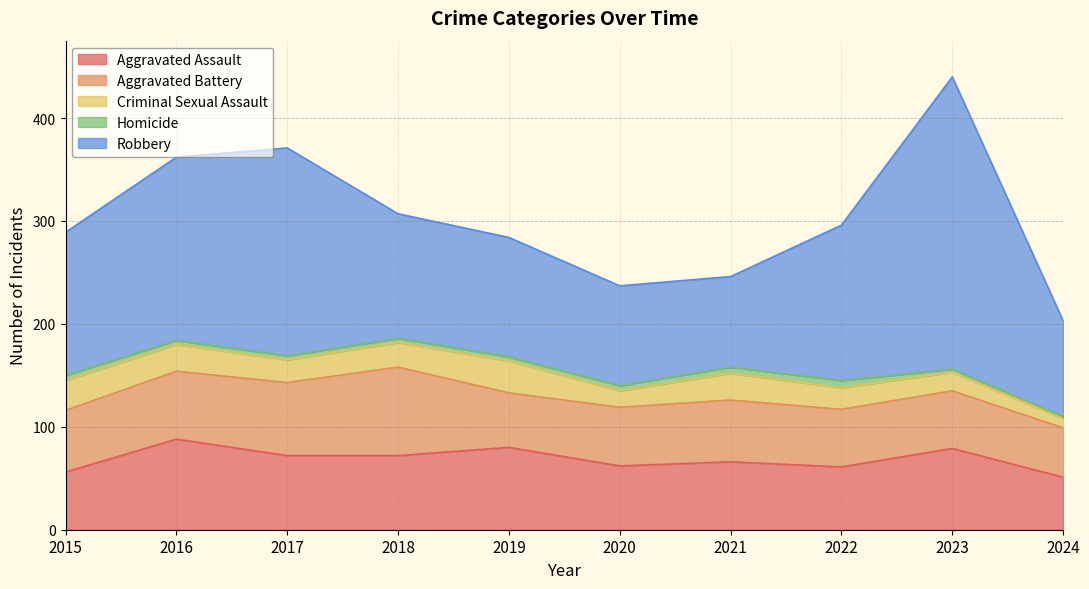

What is the difference between the second highest and minimum values in the Criminal Sexual Assault series?

20